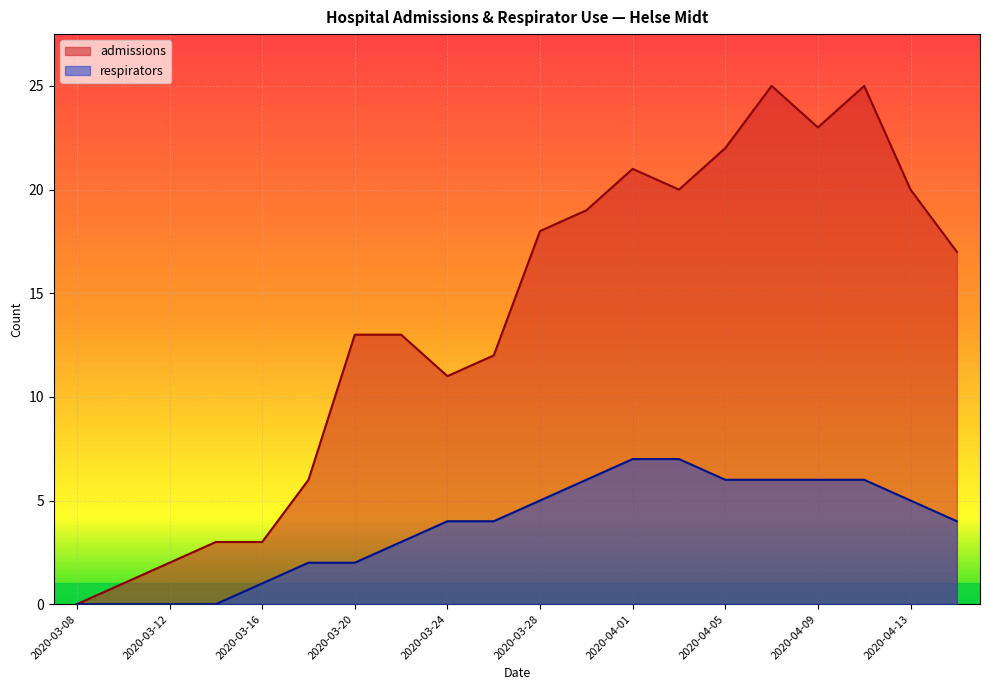

Rank the series by their average value, from lowest to highest.

respirators, admissions